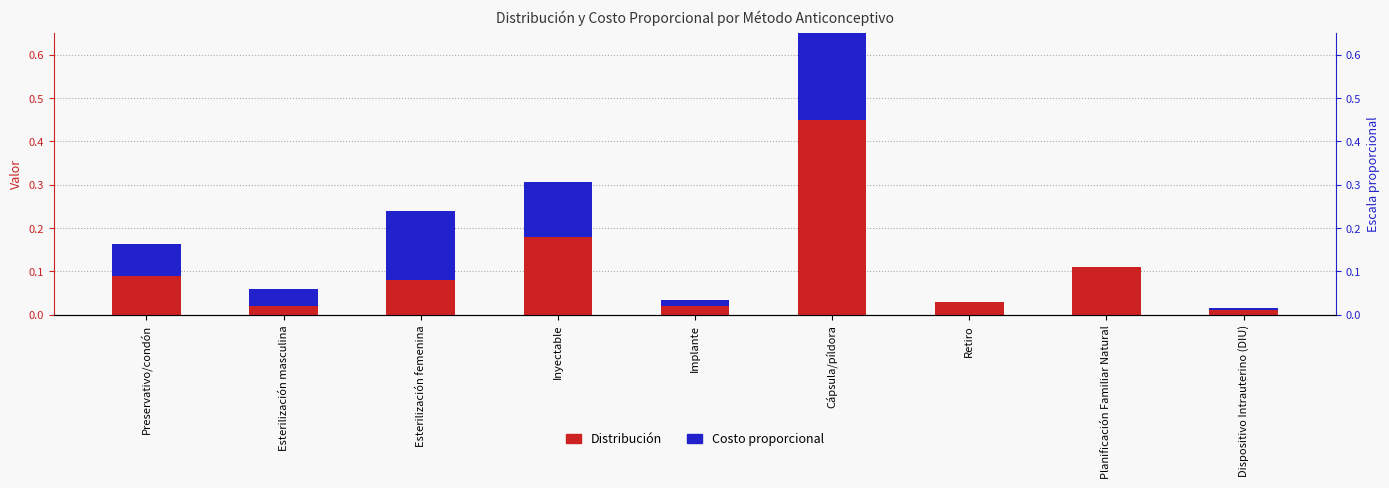

What is the difference between the maximum and minimum values in the Distribución series?

0.4